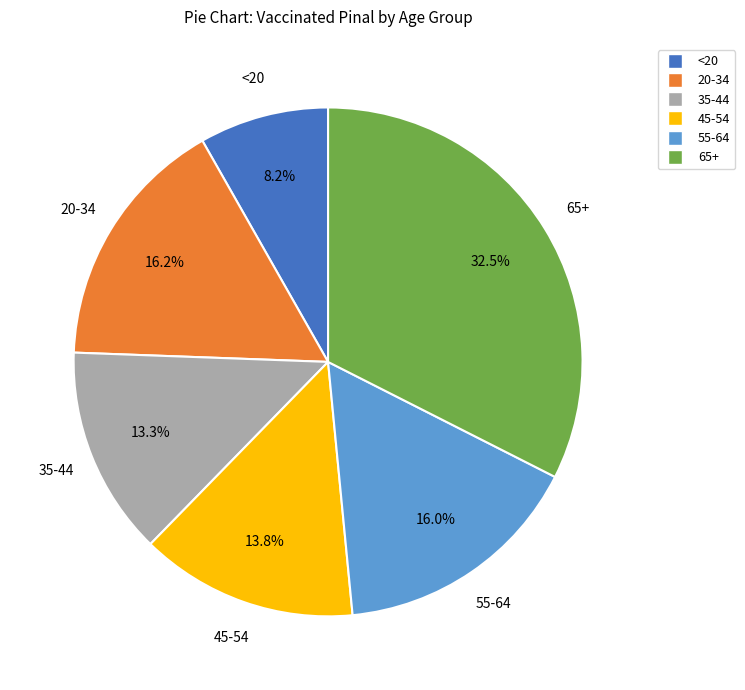

Approximately how many times larger is the value at 45-54 compared to 65+?

0.4